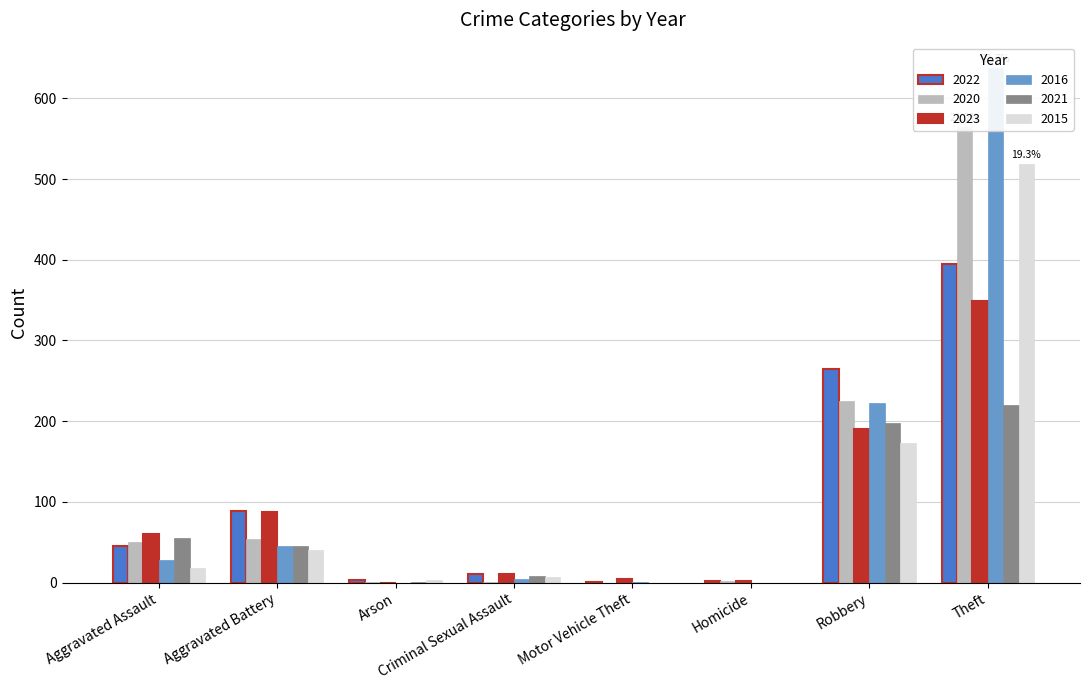

How many distinct data groups are displayed?

6